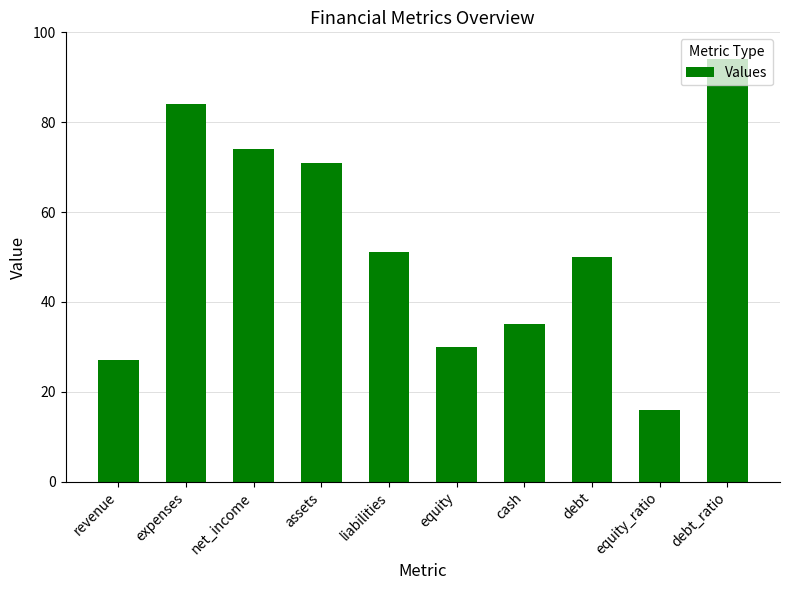

Is it true that the value at net_income is 74?

True